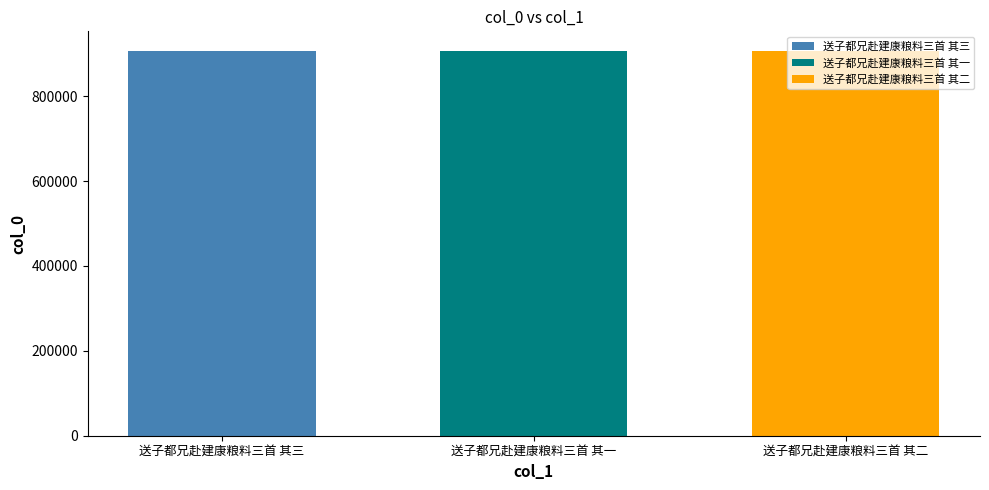

How many bars are there in total?

3